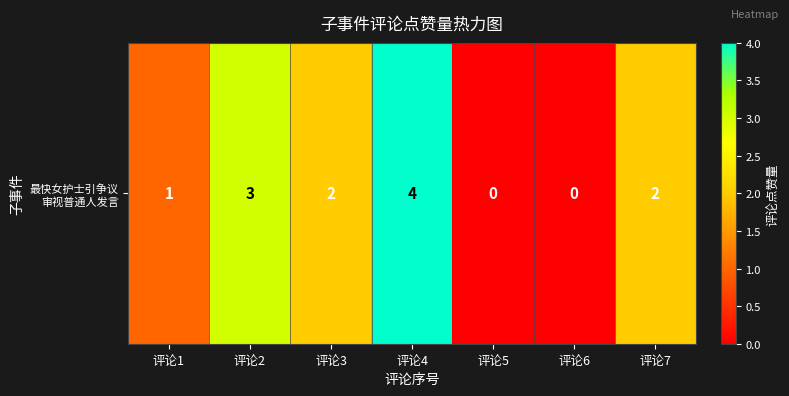

True or false: the data shows 2 at 评论5.

False